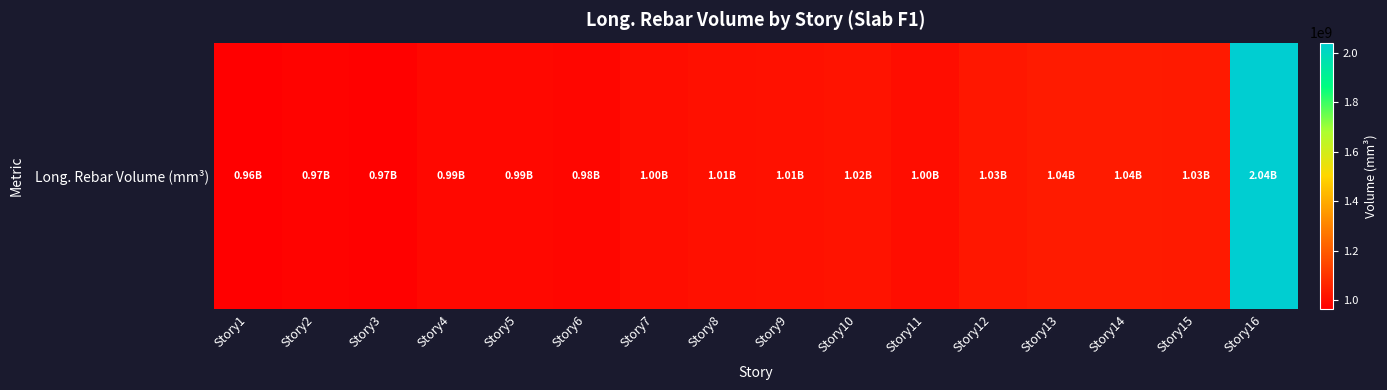

What is the sum of the values at Story11 and Story3?

1970328331.0